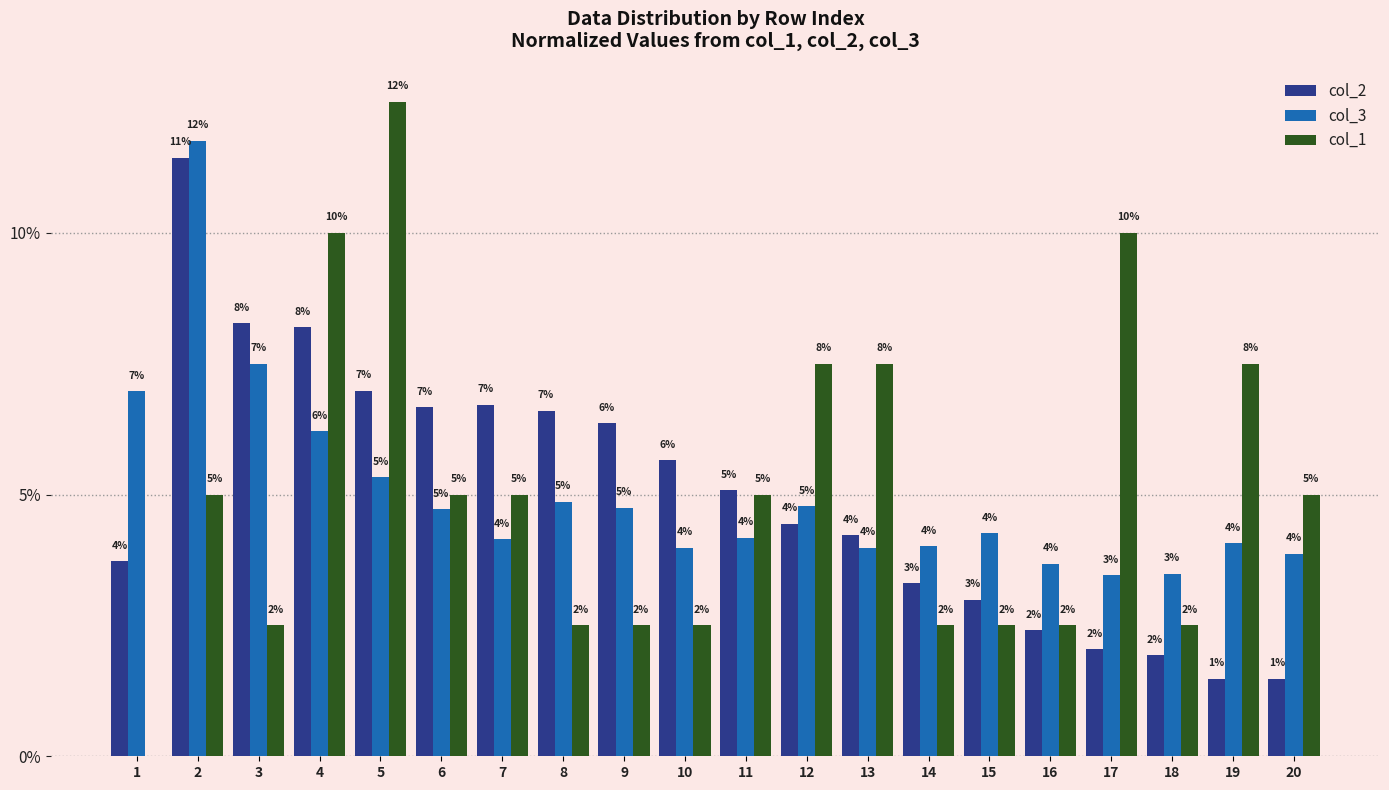

Where is col_1 nearest to the value 0?

1